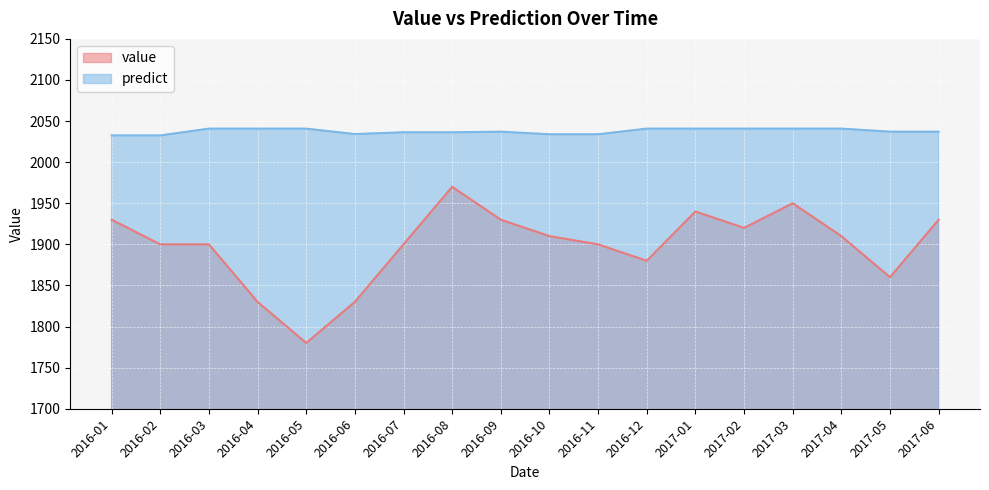

What is the label of the 12th point from the right?

2016-07